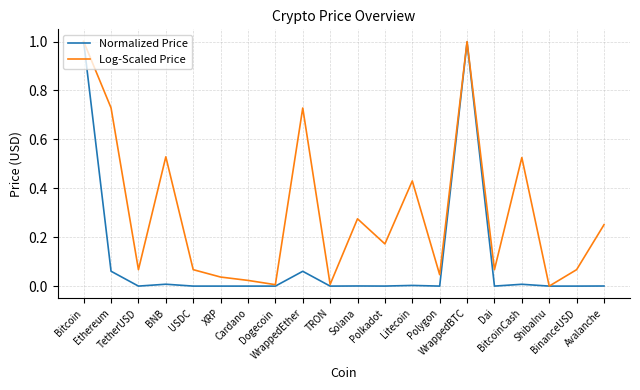

Which series has the largest total across all categories?

Log-Scaled Price